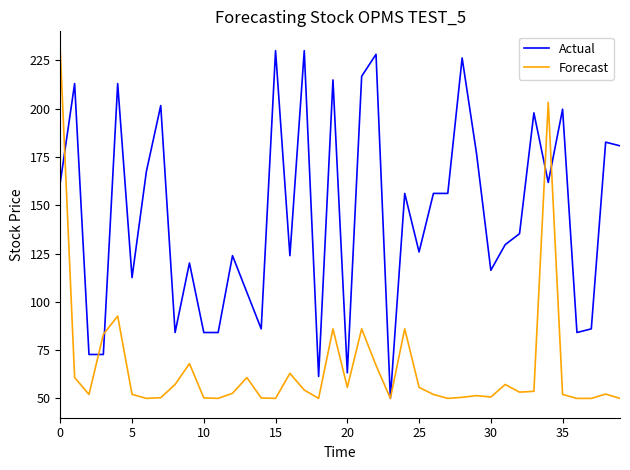

What is the maximum value shown in the chart?

230.0